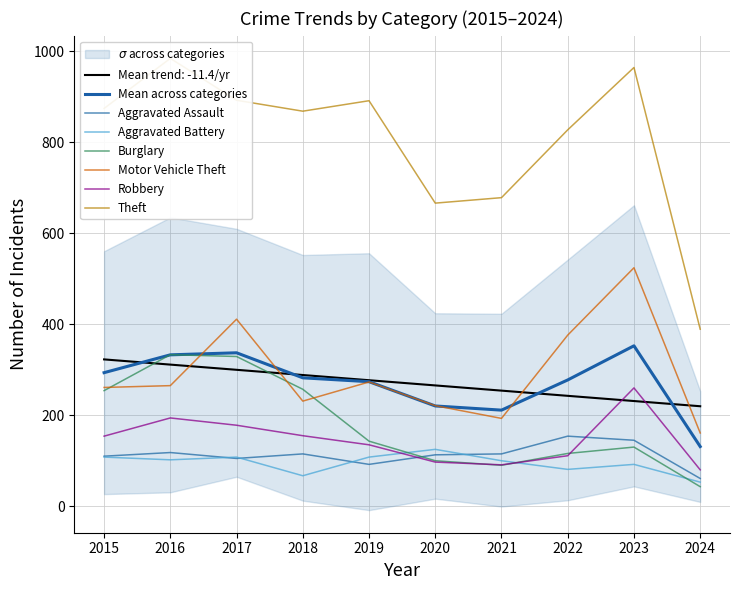

Rank the categories by Motor Vehicle Theft value from highest to lowest.

2023, 2017, 2022, 2019, 2016, 2015, 2018, 2020, 2021, 2024